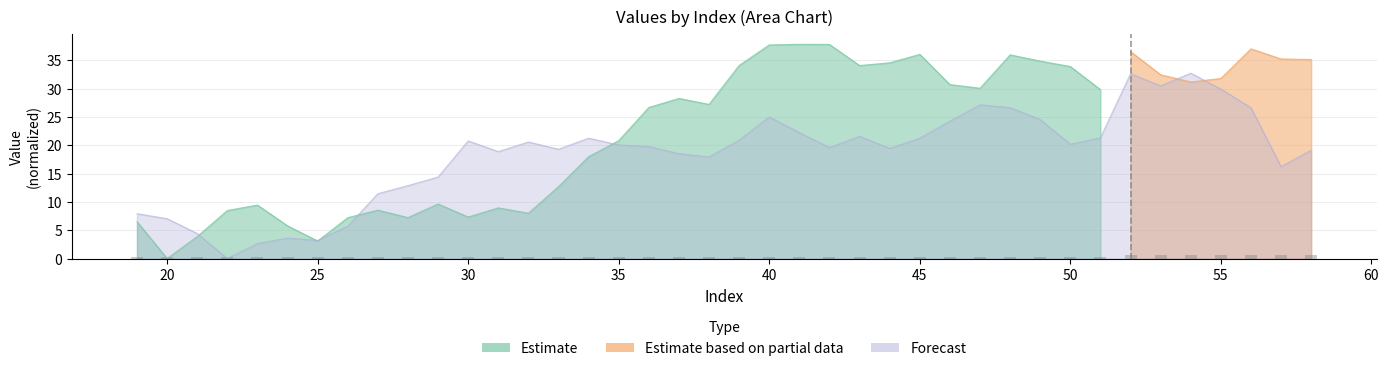

How many bars are there in total?

40